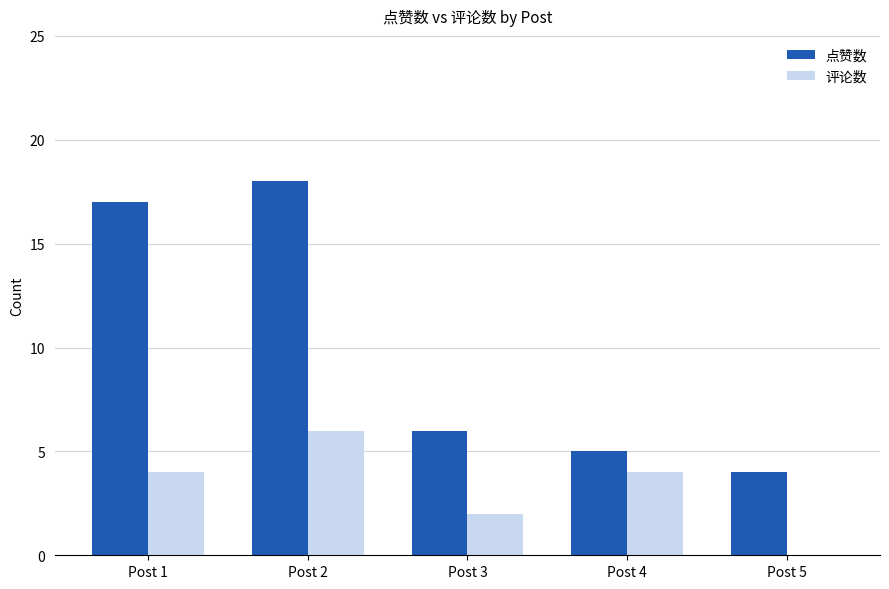

What is the approximate value of 评论数 at Post 3?

2